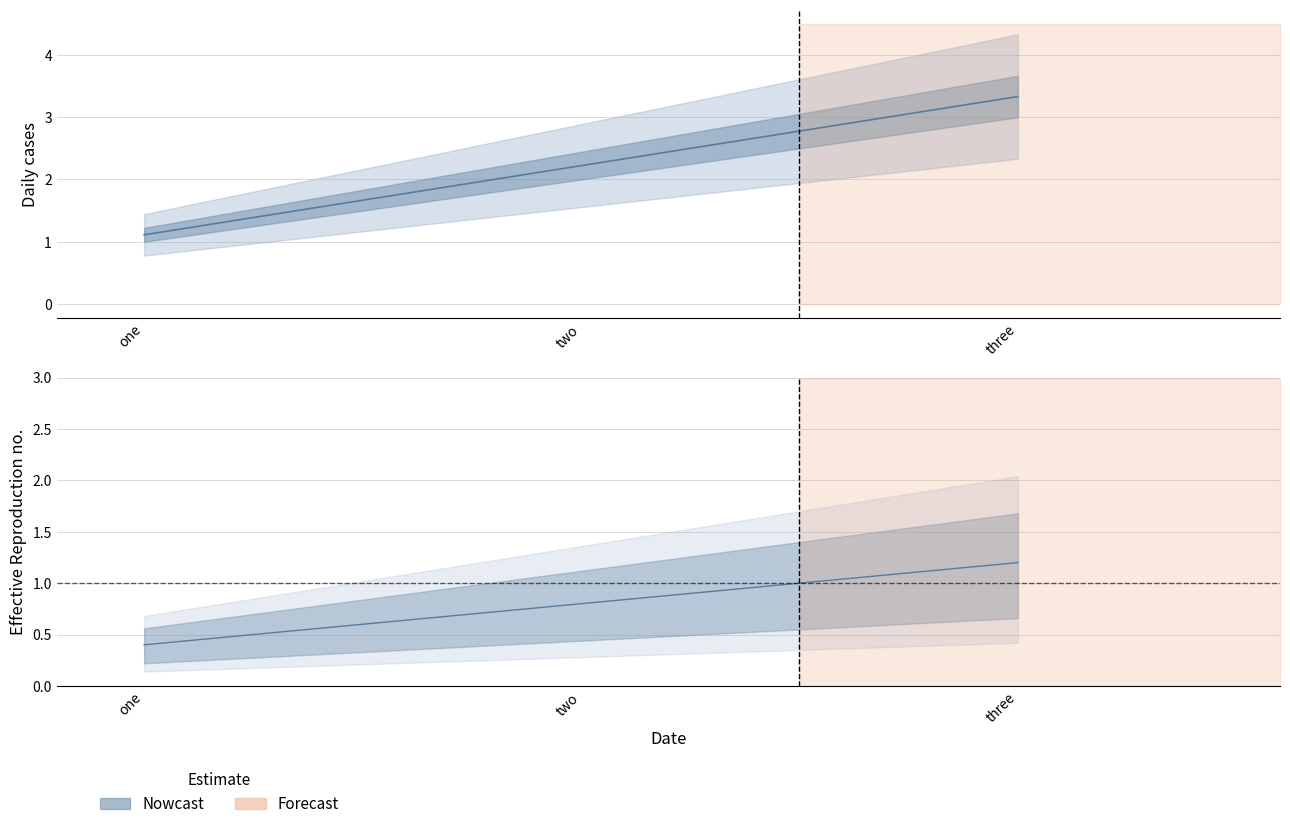

List the labels in order of value, largest first.

three, two, one